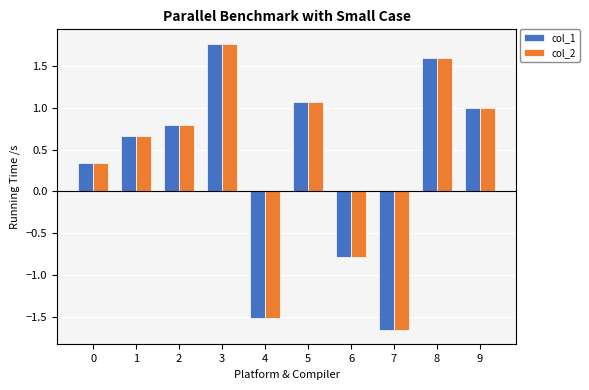

The value of col_2 at 3 is 3.1. True or false?

False